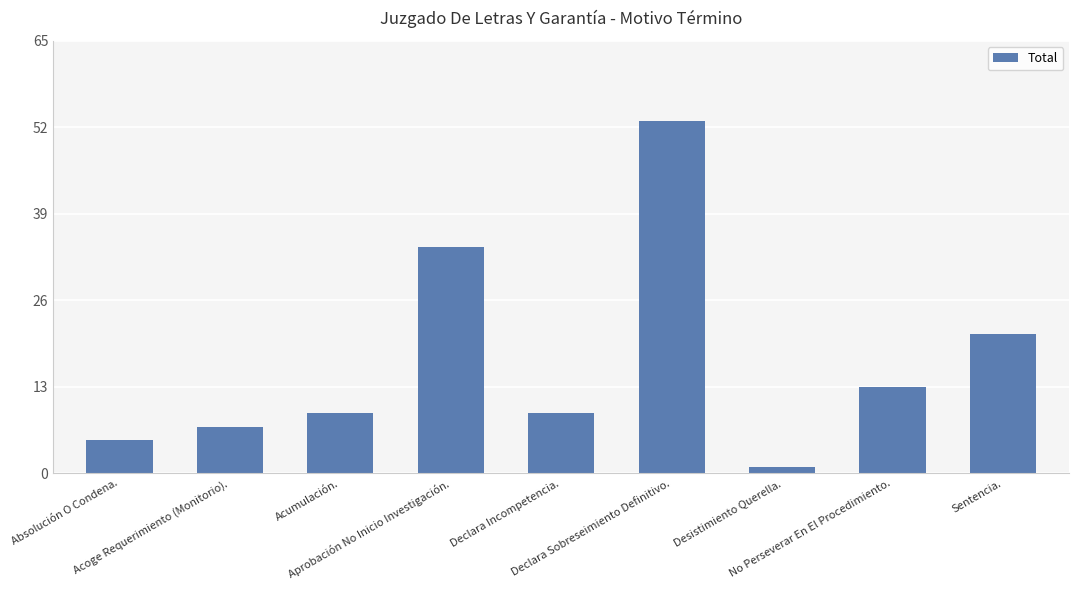

True or false: the data shows 31 at Sentencia..

False